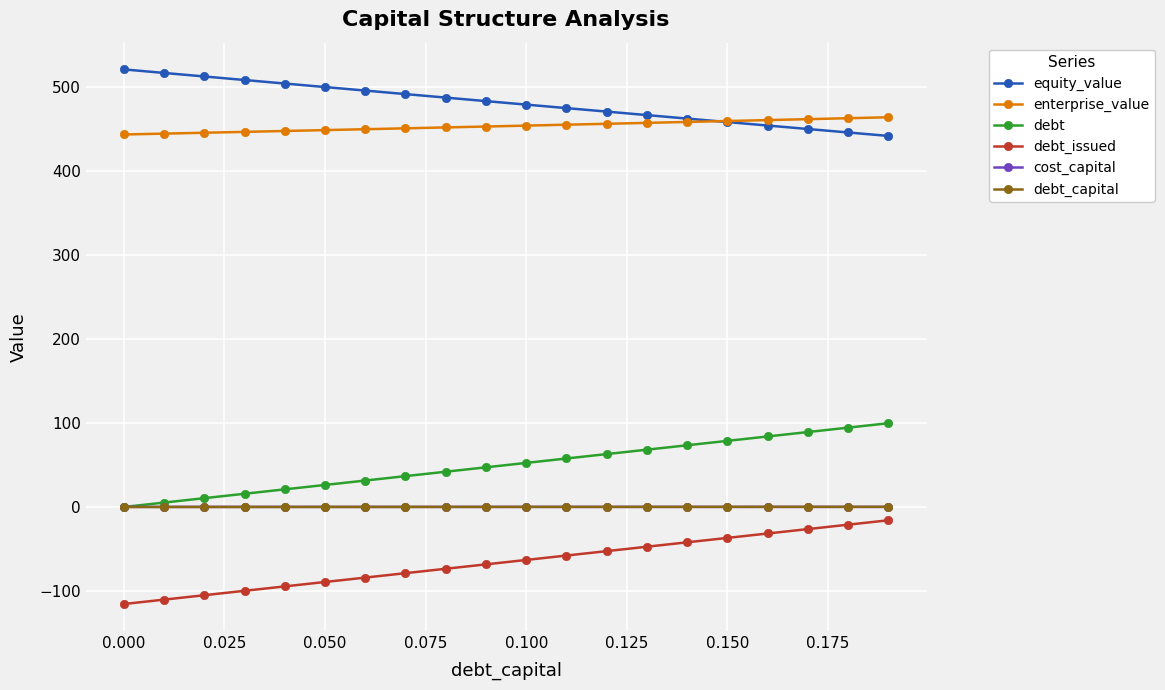

What is the highest value of the enterprise_value series?

463.4